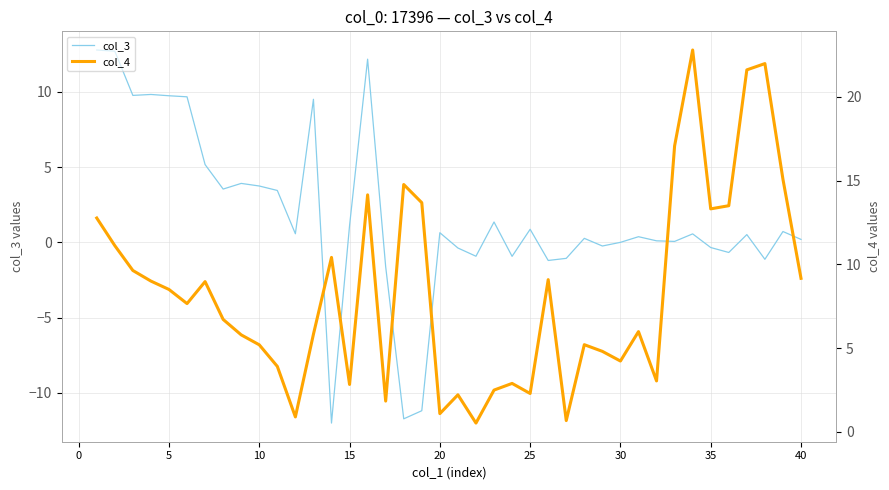

What is the highest value of the col_3 series?

12.8